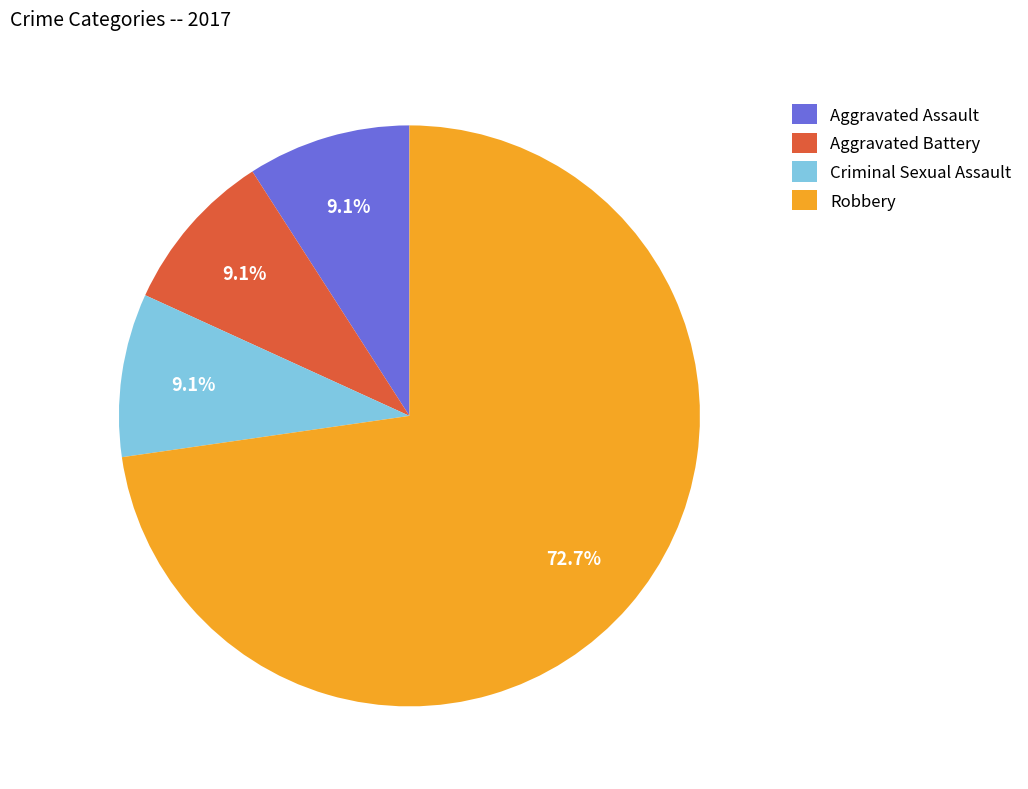

Which category has the biggest portion of the pie?

Robbery